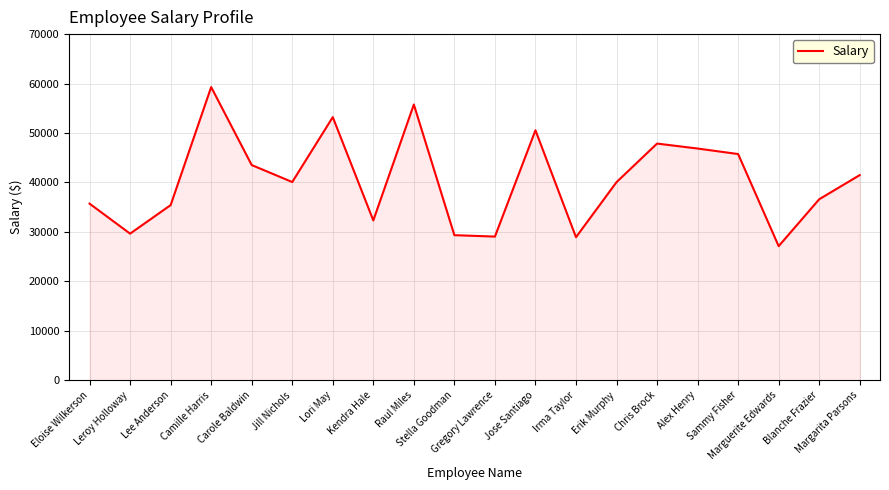

What is the smallest value displayed?

27127